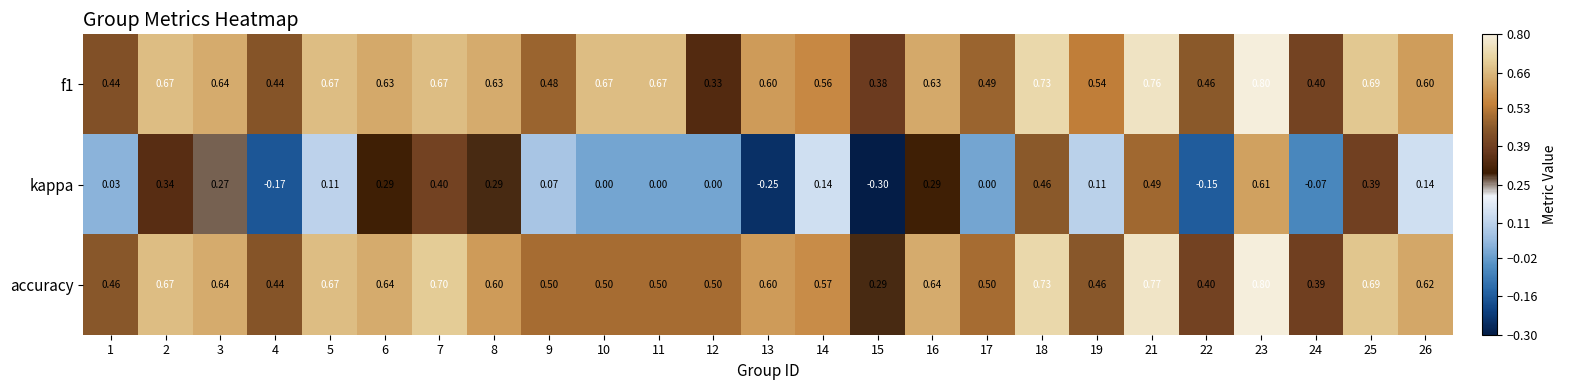

Between 14 and 15, which series saw the biggest shift?

kappa